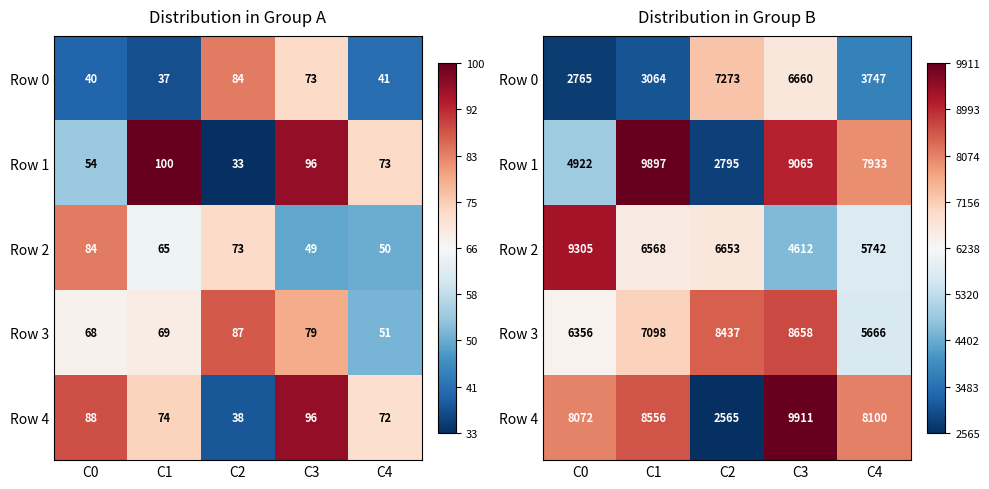

Count the number of data series in this chart.

5